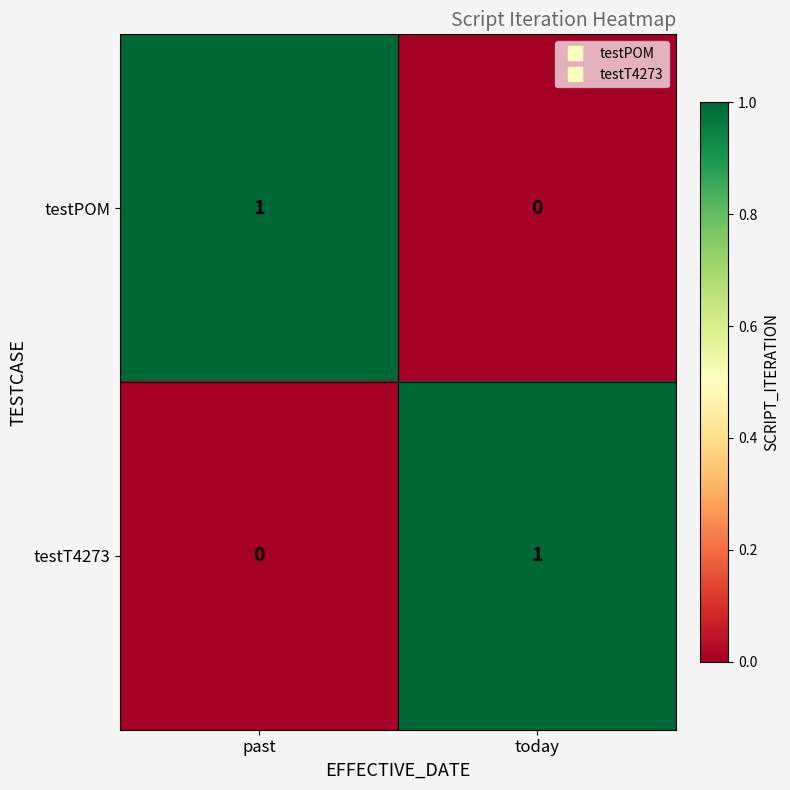

Which category has the highest value in the testT4273 series?

today